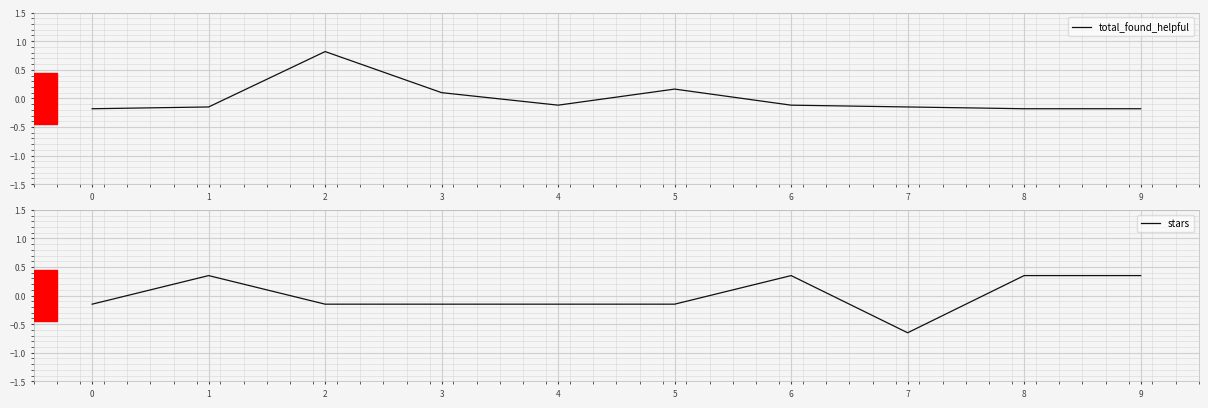

What are all the series names shown in the legend?

total_found_helpful, stars